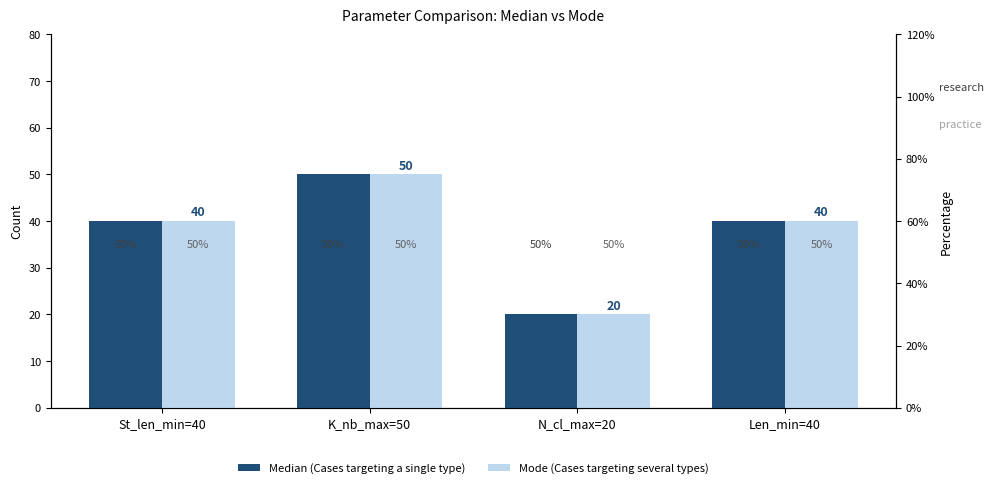

The value of Mode (Cases targeting several types) at N_cl_max=20 is 20. True or false?

True